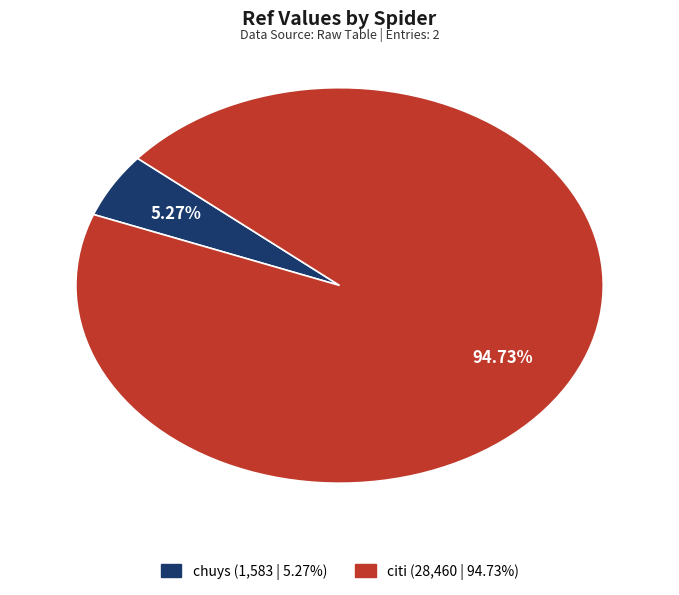

Which slice is the largest?

citi